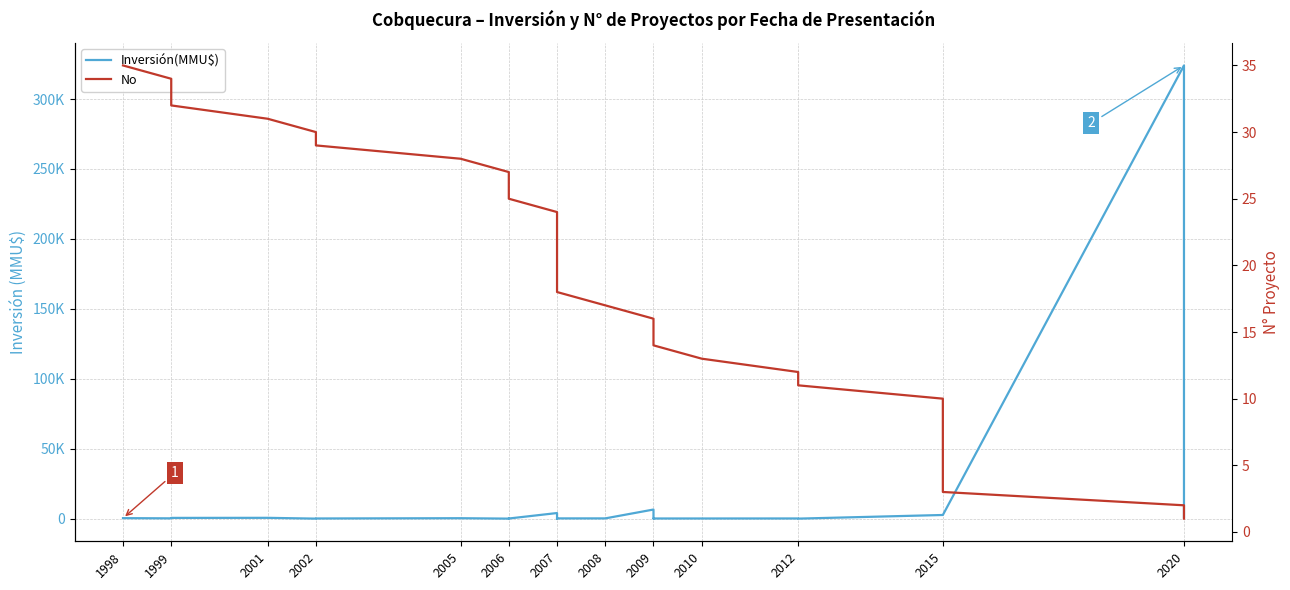

What is the average value of the No series?

18